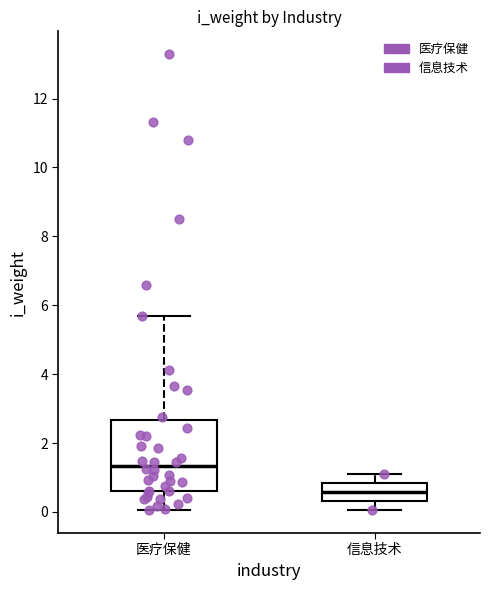

Reading left to right, read every box against the y-axis: the position of its median line, the range the box covers, and the ends of its whiskers. The values are not printed on the chart, so give them approximately, as read against the axis.

医疗保健: median 1.4, box 0.6 to 2.6, whiskers 0.0 to 5.6
信息技术: median 0.6, box 0.4 to 0.8, whiskers 0.0 to 1.2